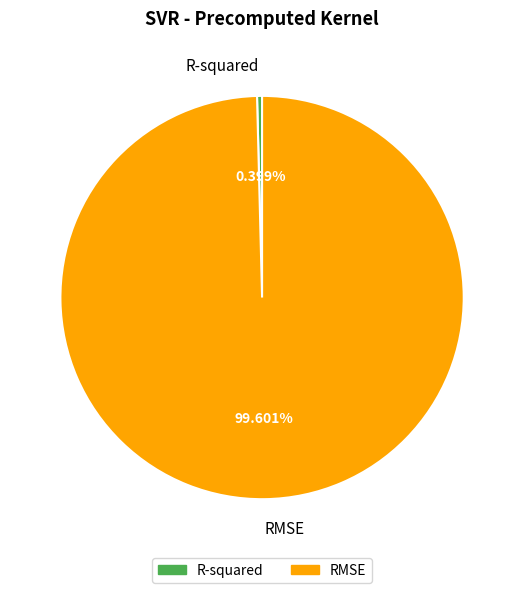

What portion of the pie excludes R-squared?

99.6%